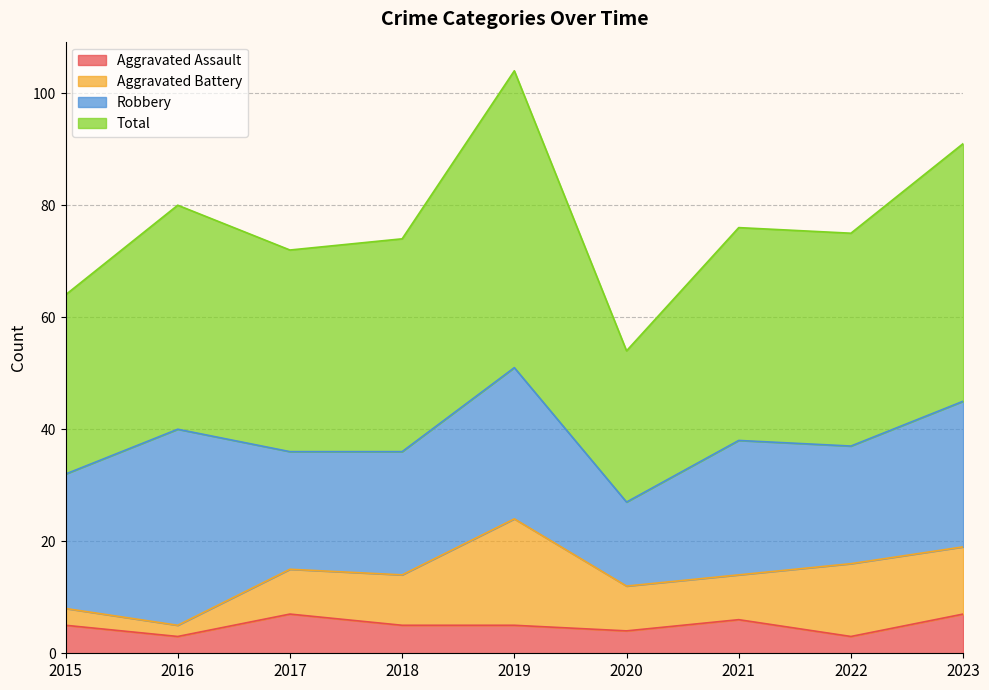

True or false: Total and Aggravated Assault intersect in this chart.

False